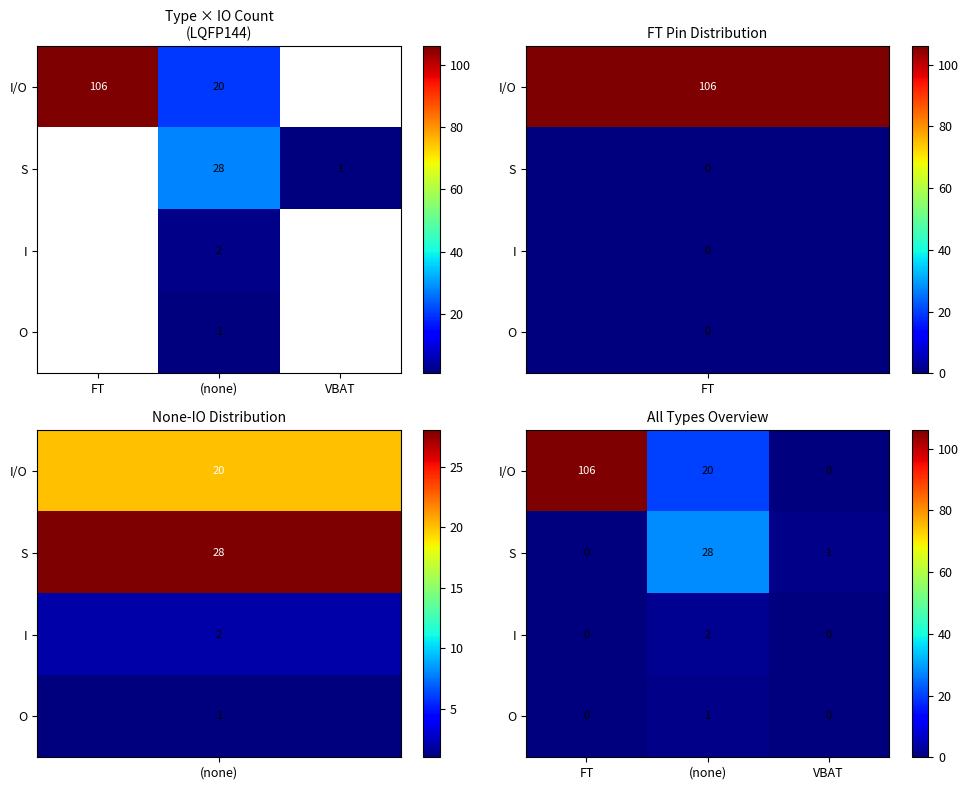

What is the sum of all S values?

29